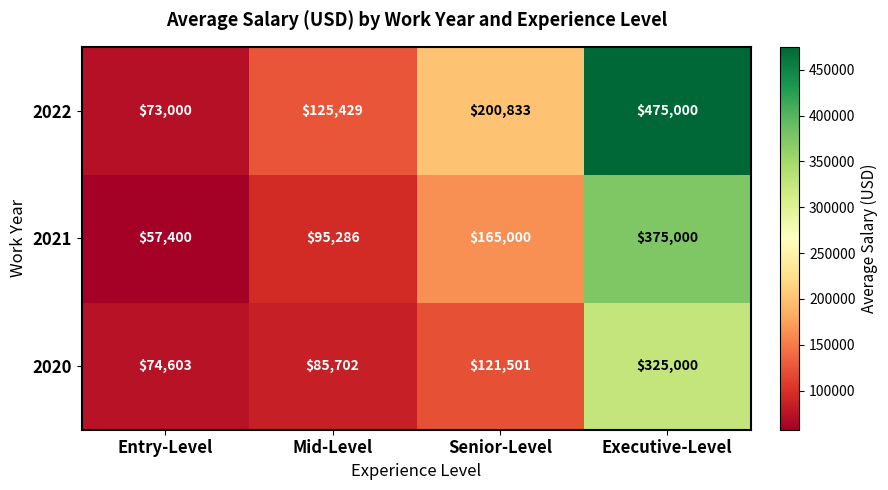

Where is 2022 nearest to the value 274000?

Senior-Level